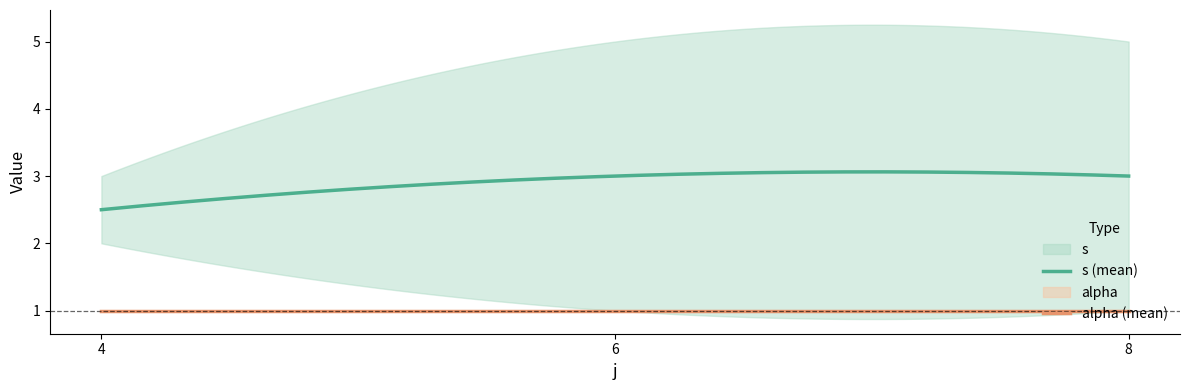

True or false: alpha (mean) and s (mean) cross at least once.

False